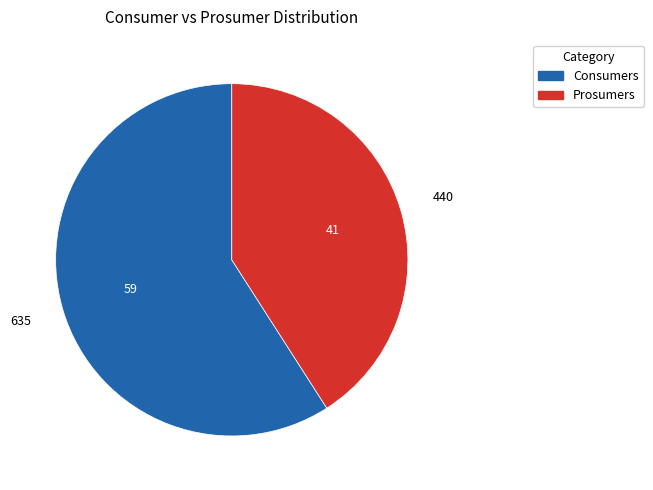

Which slice represents more than half of the pie?

Consumers